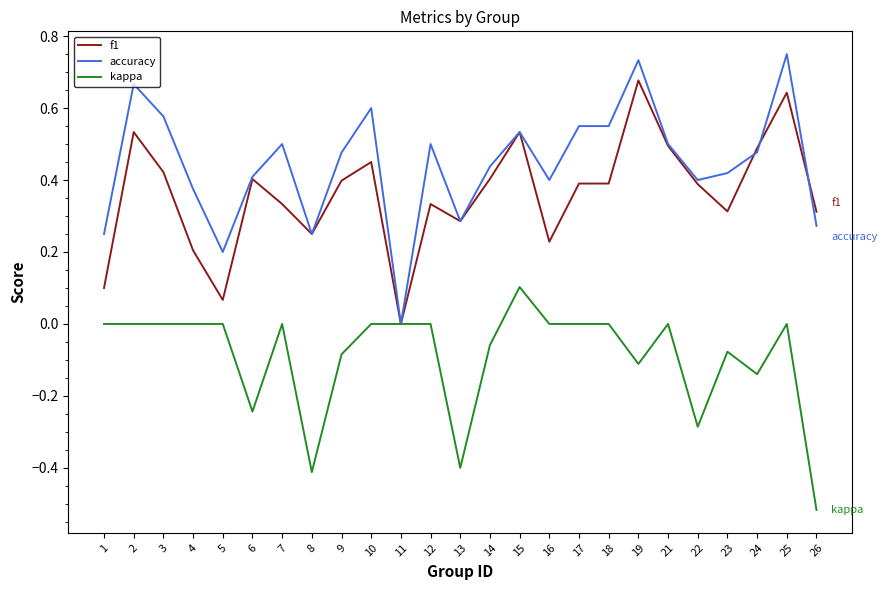

At which label does f1 reach its peak?

19